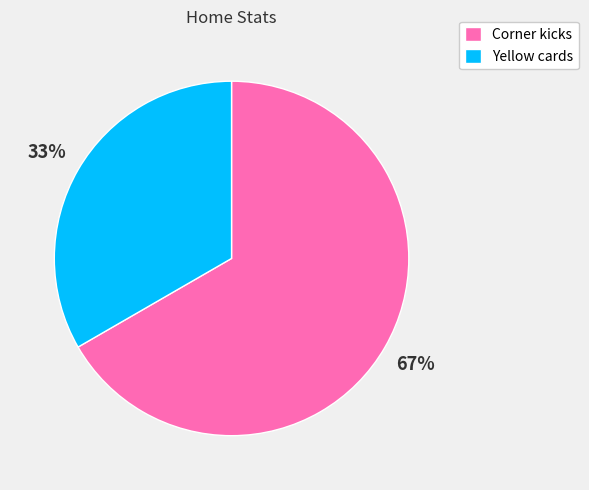

To the nearest percent, what percentage of the pie is Yellow cards?

33%